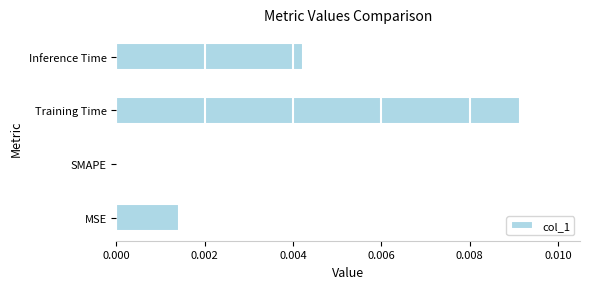

Are the bars horizontal?

Yes